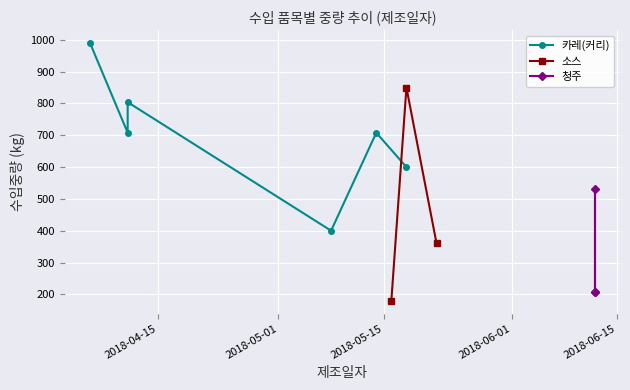

What is the value of the 소스 point at the 1st from the left?

180